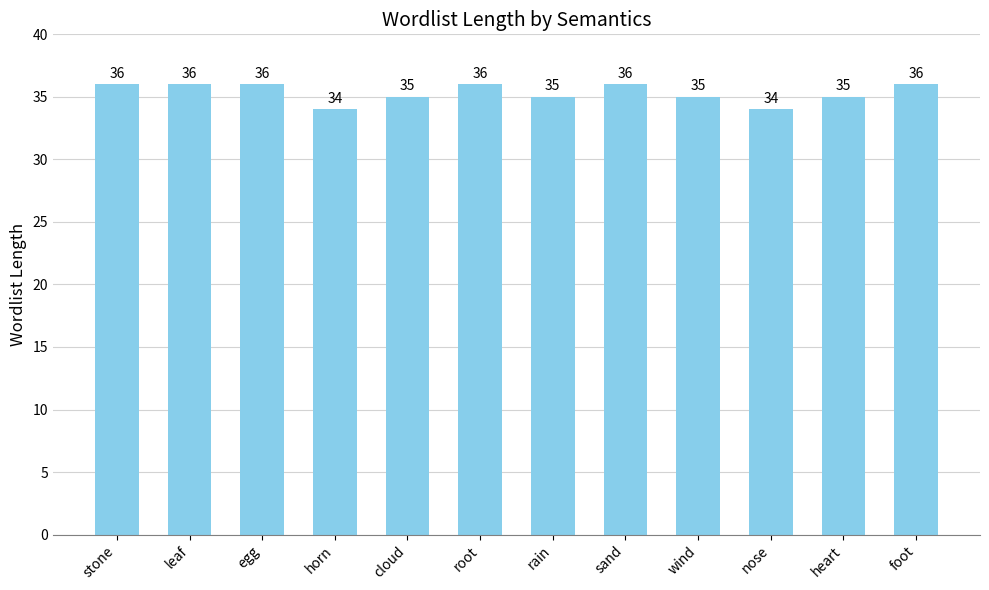

How many values are between 35 and 36?

10